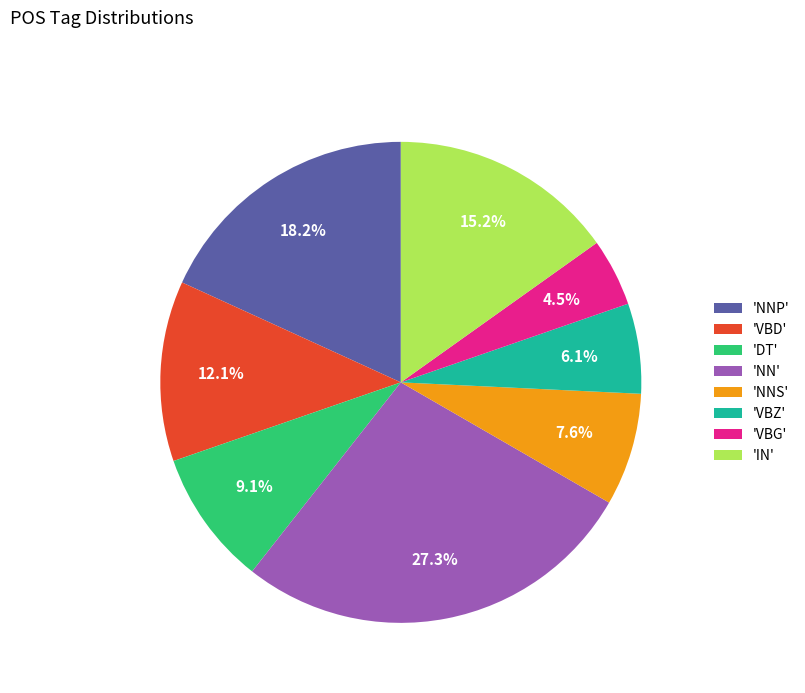

Which slice is the smallest?

'VBG'